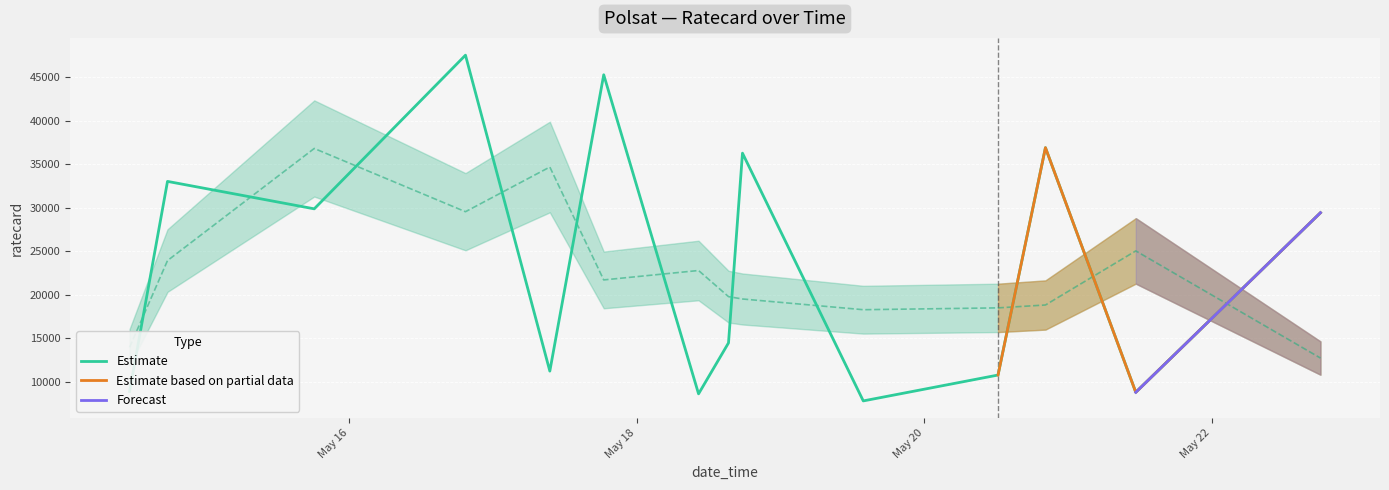

True or false: the data has more than 1 interior local peaks.

True